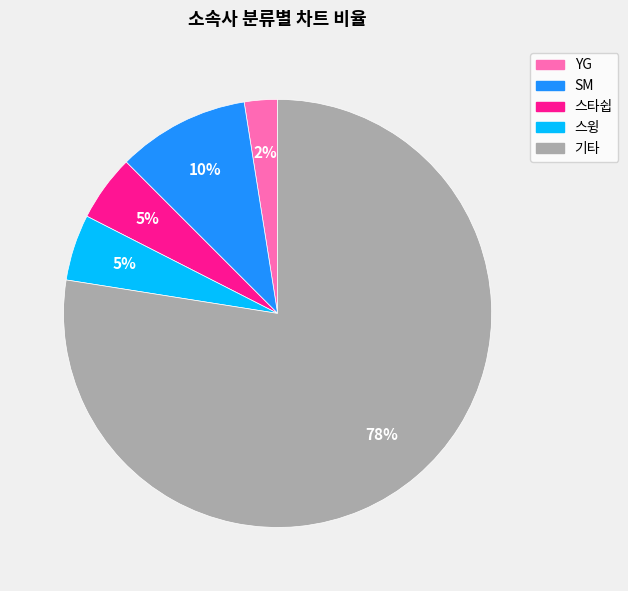

To the nearest percent, what portion does 스윙 represent?

5%